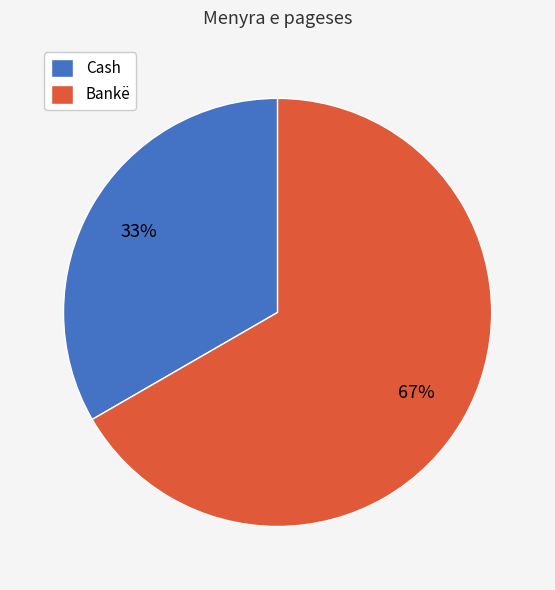

To the nearest percent, what is the average slice percentage?

50%